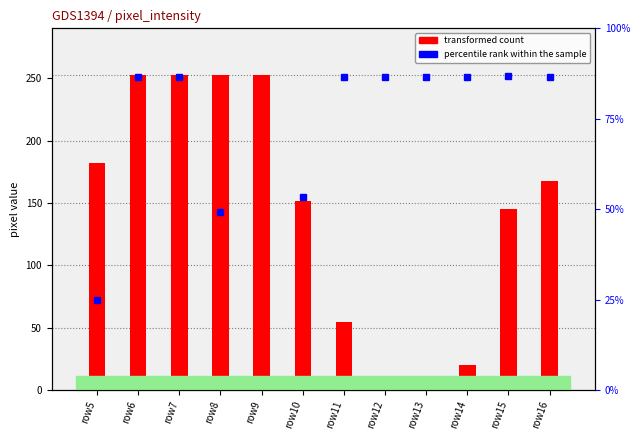

Where does the data first go above 168?

row5